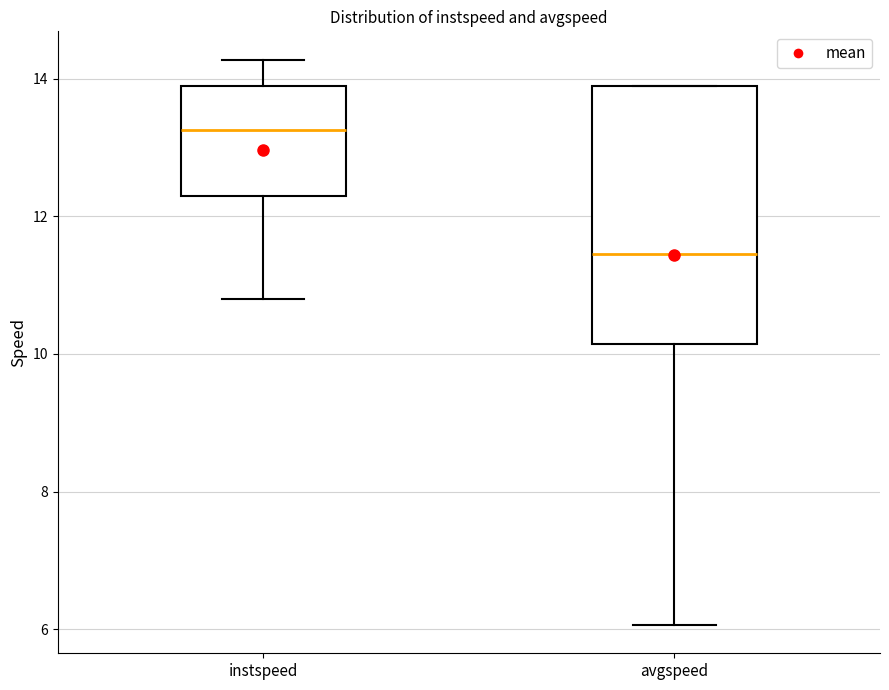

Reading left to right, read every box against the y-axis: the position of its median line, the range the box covers, and the ends of its whiskers. The values are not printed on the chart, so give them approximately, as read against the axis.

instspeed: median 13.2, box 12.2 to 13.8, whiskers 10.8 to 14.2
avgspeed: median 11.4, box 10.2 to 13.8, whiskers 6.0 to 13.8